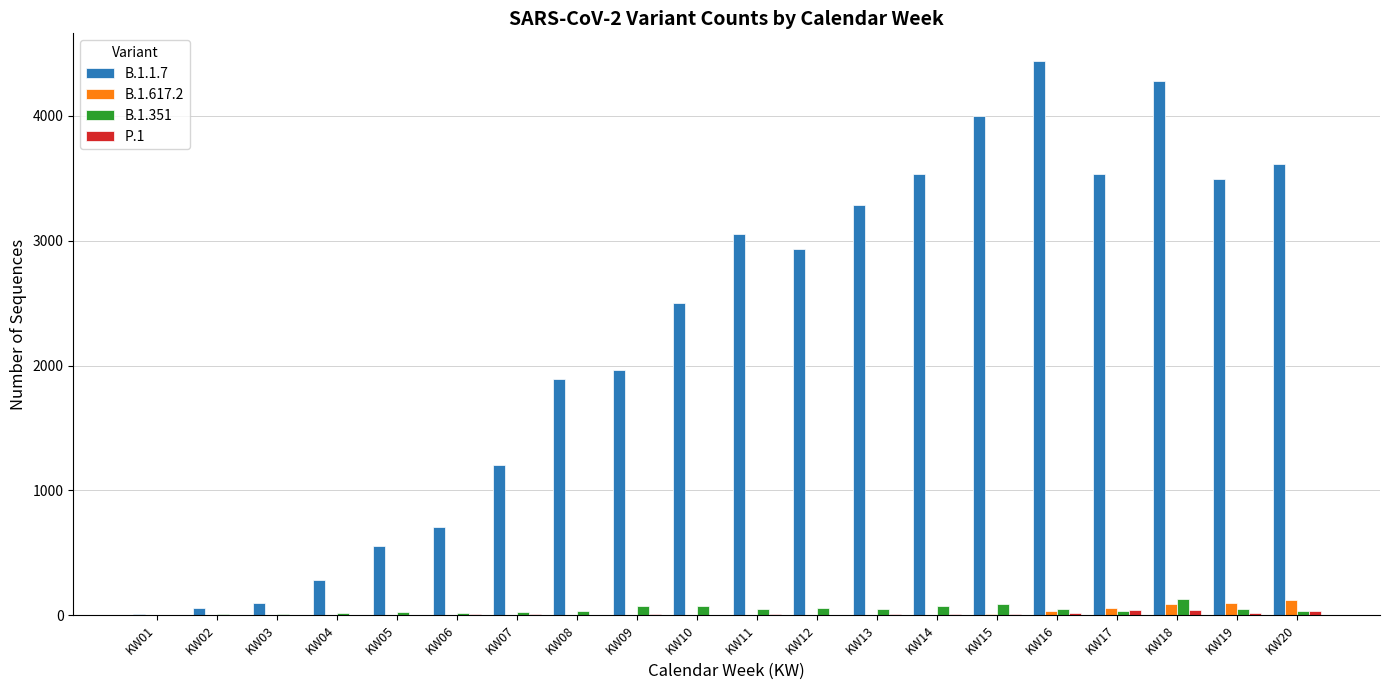

Which category has the highest value across all series?

KW16